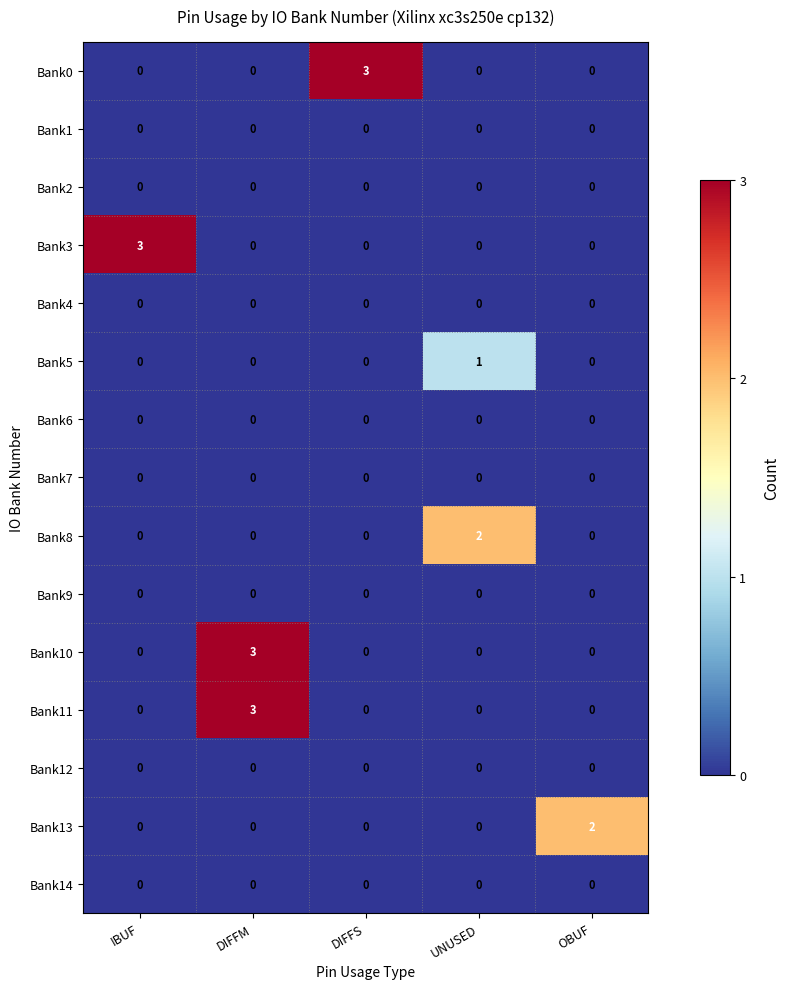

At which category is the sum across all series the highest?

DIFFM